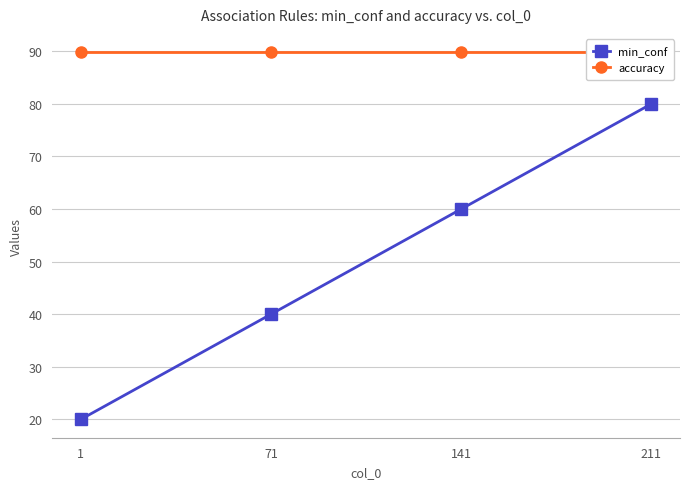

The value of min_conf at 211 is 80.0. True or false?

True